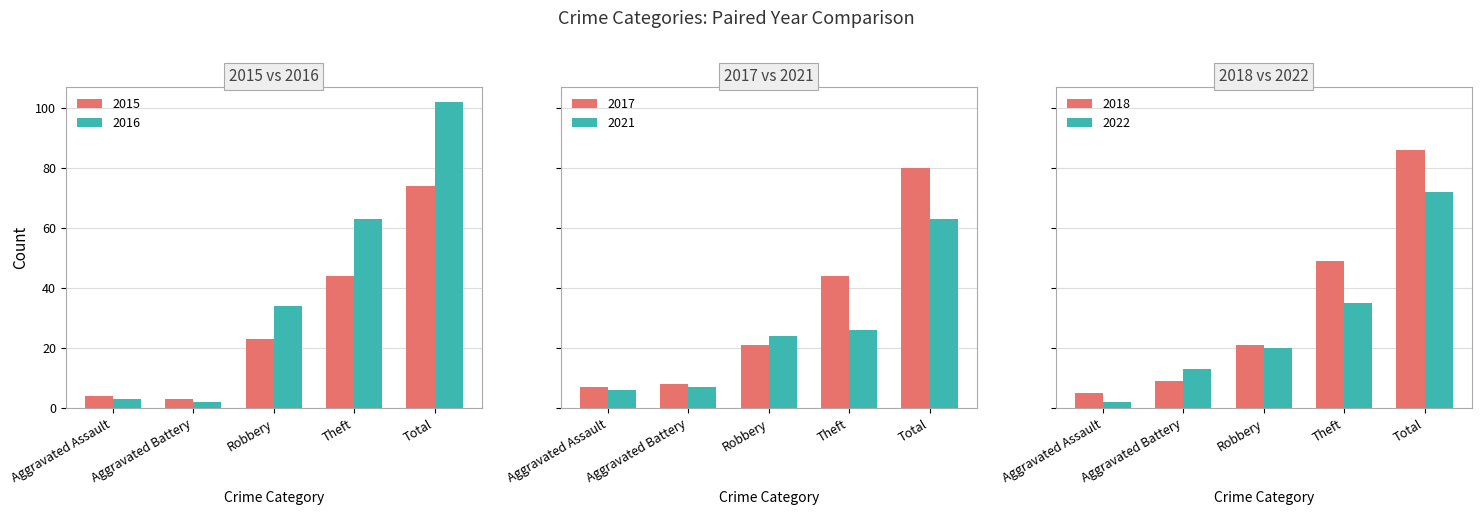

What is the sum of all 2015 values?

148